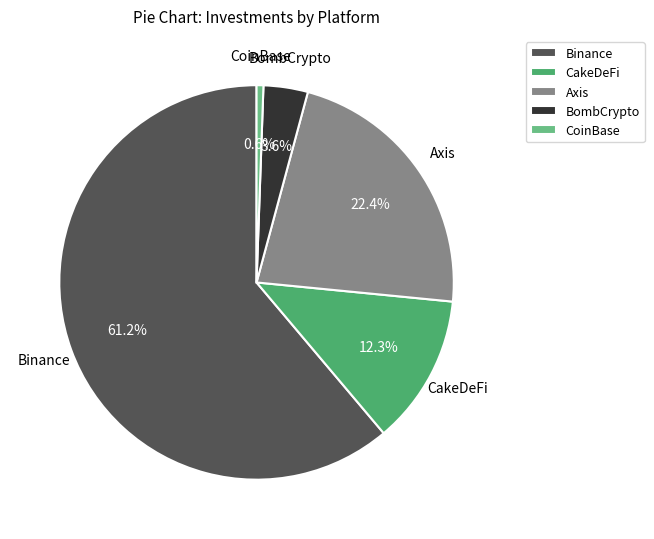

Between CakeDeFi and Binance, which is larger?

Binance